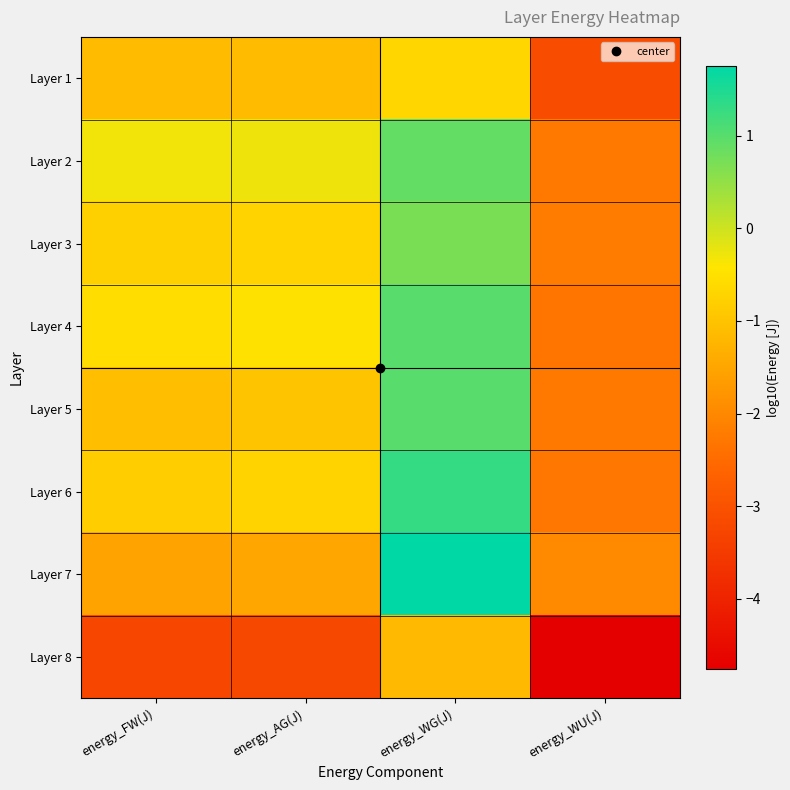

Which has a higher value, energy_WG(J) or energy_WU(J)?

energy_WG(J)